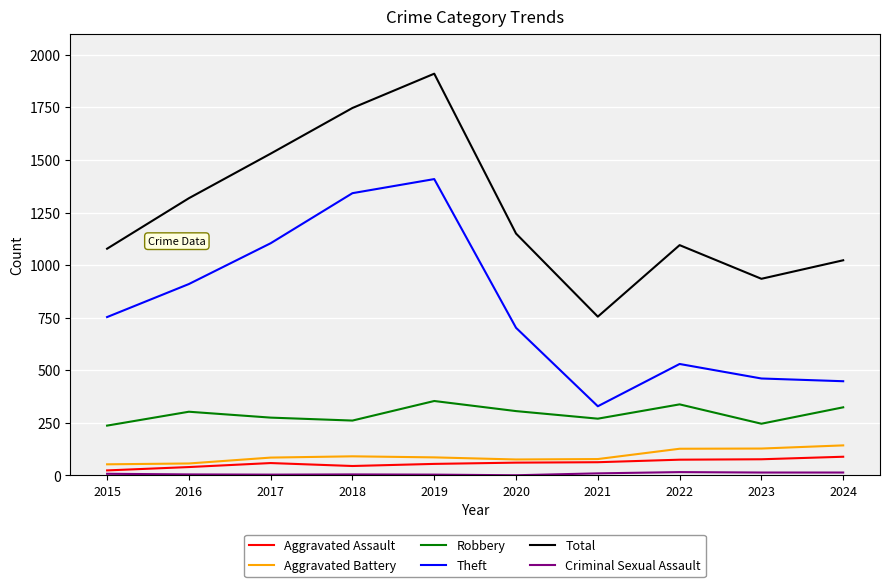

Which category has the lowest value in the Theft series?

2021